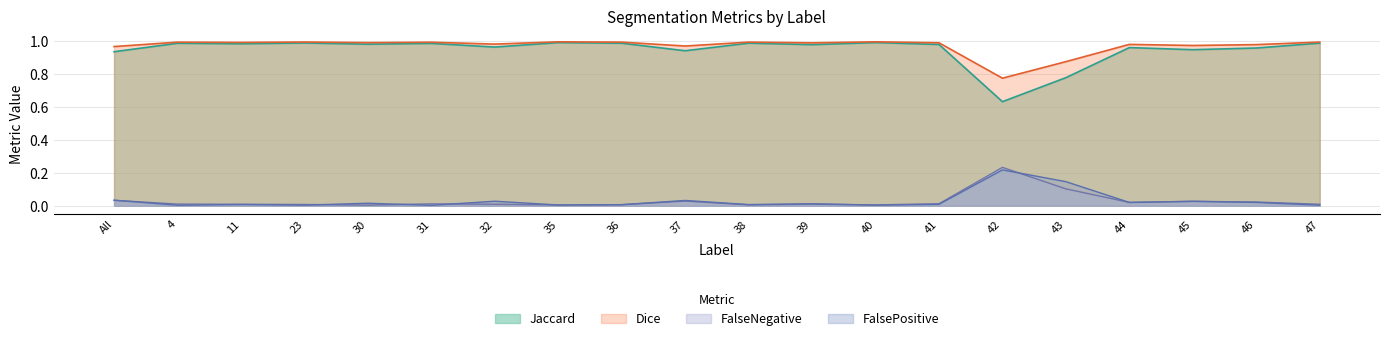

How many intersections are there between FalseNegative and FalsePositive?

9